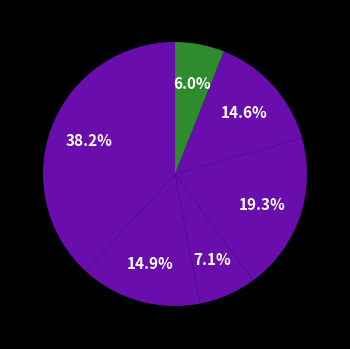

Count the number of slices in the pie.

6